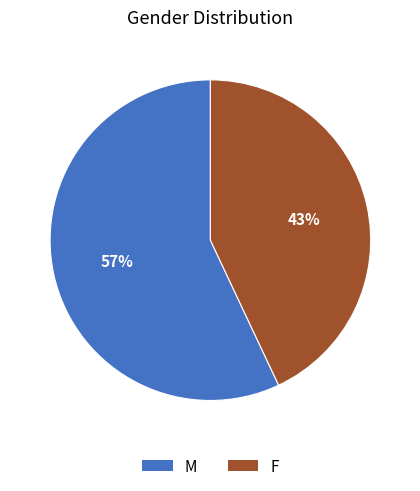

What is the ratio of the value at M to the value at F?

1.3